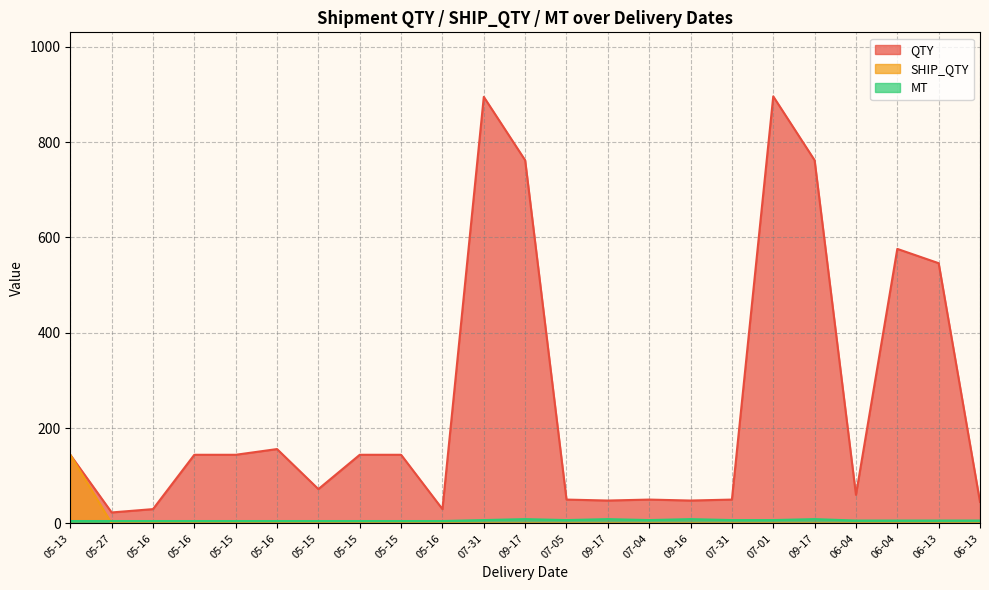

After their last crossing, which series has the higher values: SHIP_QTY or MT?

MT